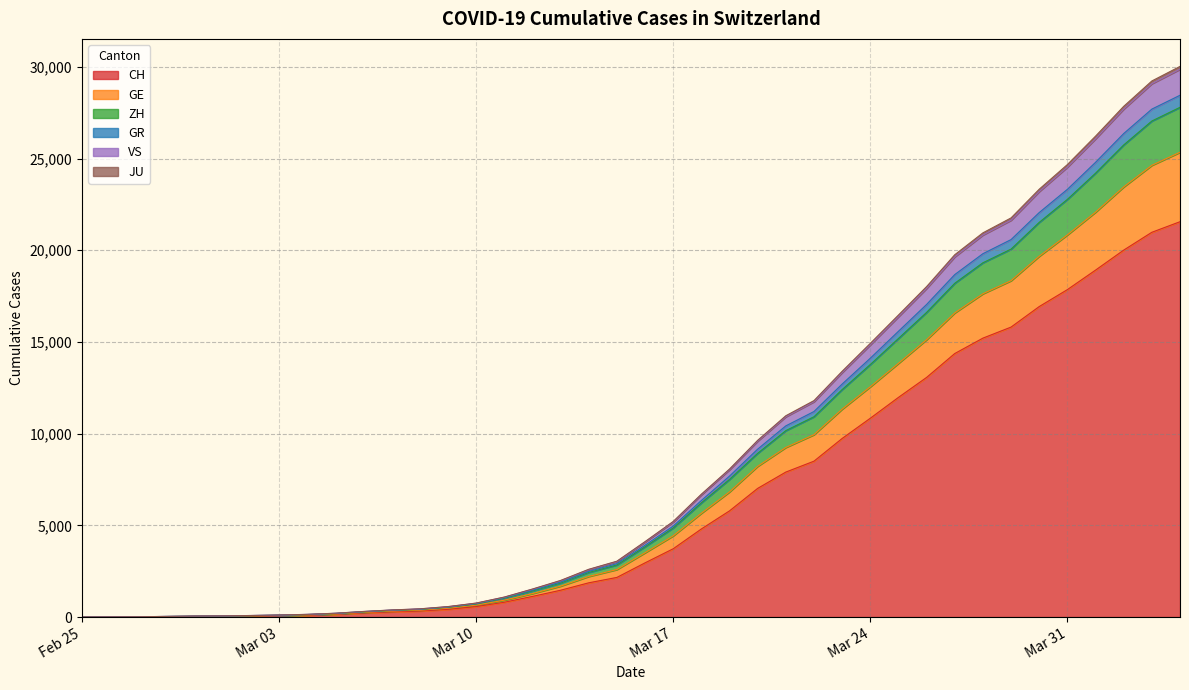

Does the chart have visible grid lines?

Yes